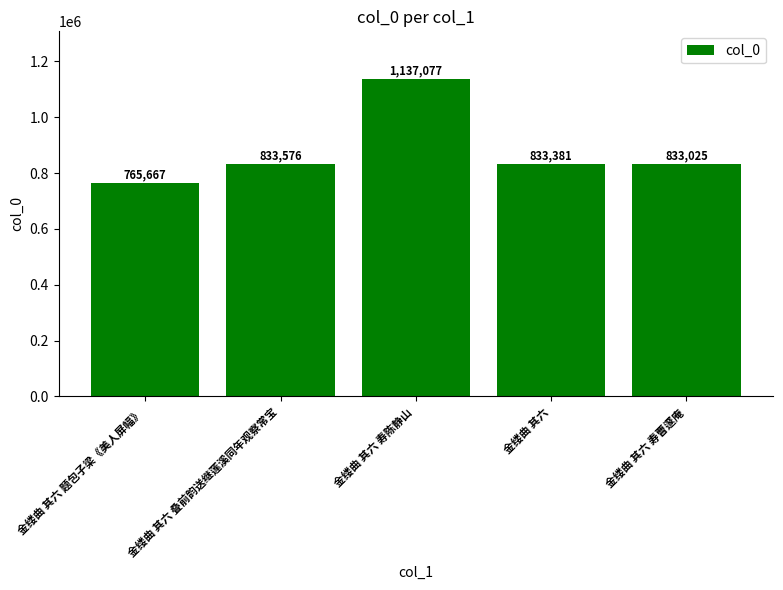

Where does the data first go above 833381?

金缕曲 其六 叠前韵送继莲溪同年观察常宝